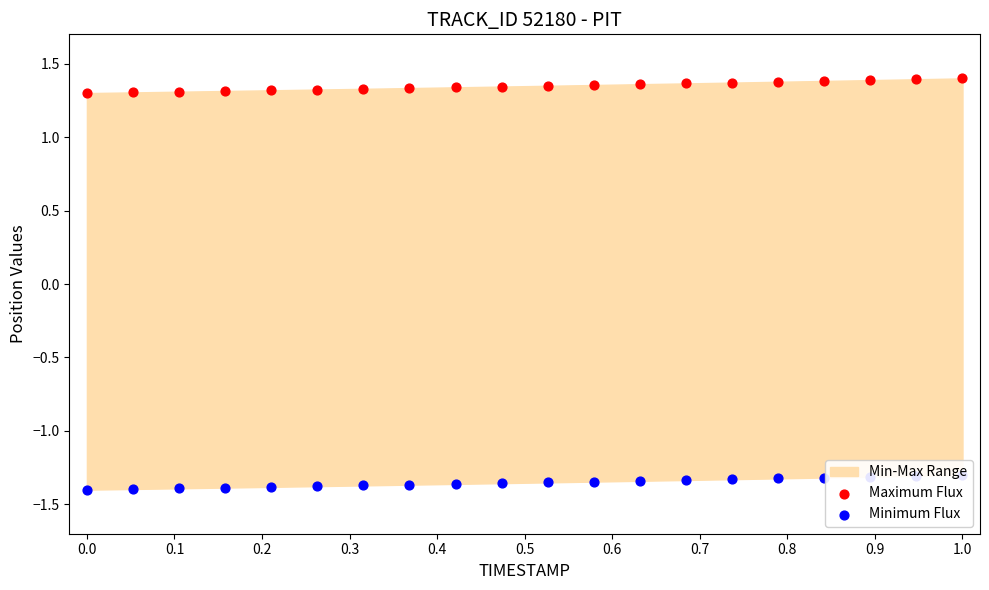

What are all the series names shown in the legend?

Maximum Flux, Minimum Flux